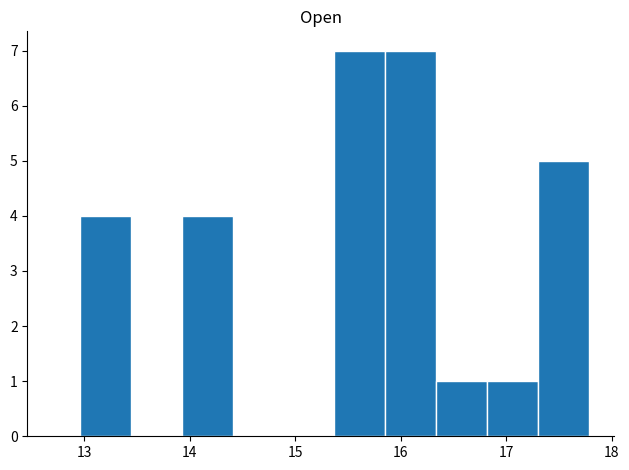

What is the height of the bar covering 16.8 to 17.3 on the x-axis? Neither the bar edges nor the heights are printed on the chart, so give them approximately, as read against the axes.

1